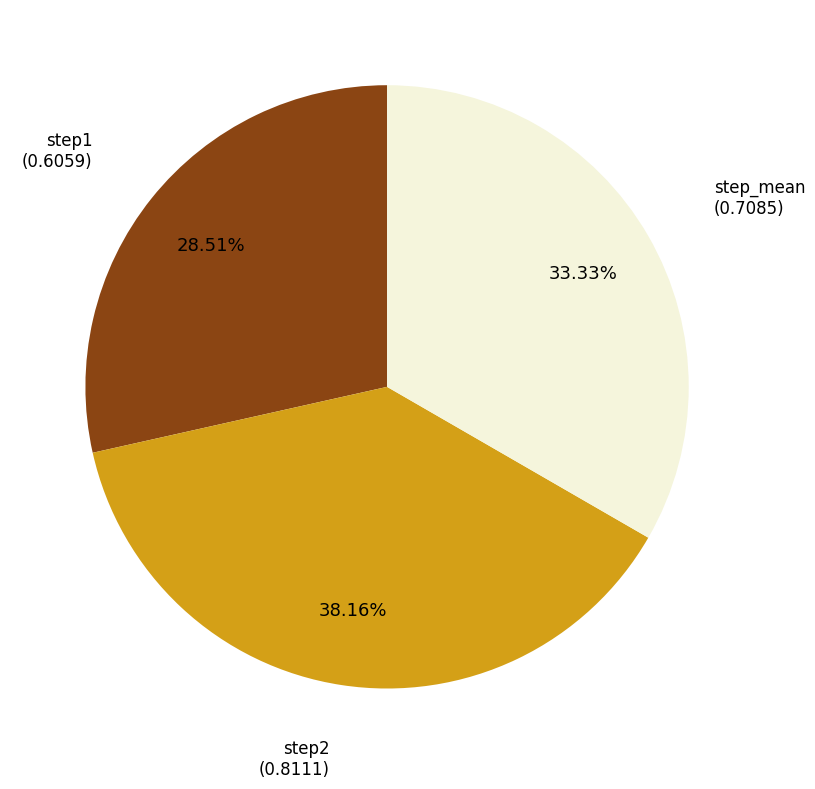

Does any single category account for the majority?

No